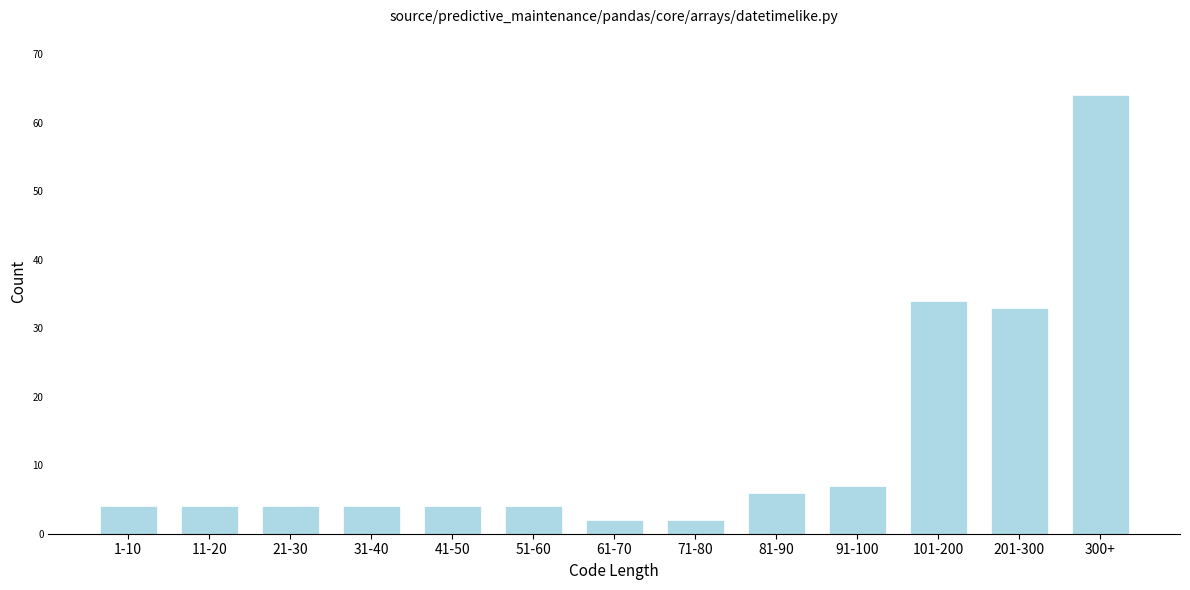

Reading left to right, transcribe all the data shown in this chart.

1-10=4	11-20=4	21-30=4	31-40=4	41-50=4	51-60=4	61-70=2	71-80=2	81-90=6	91-100=7	101-200=34	201-300=33	300+=64